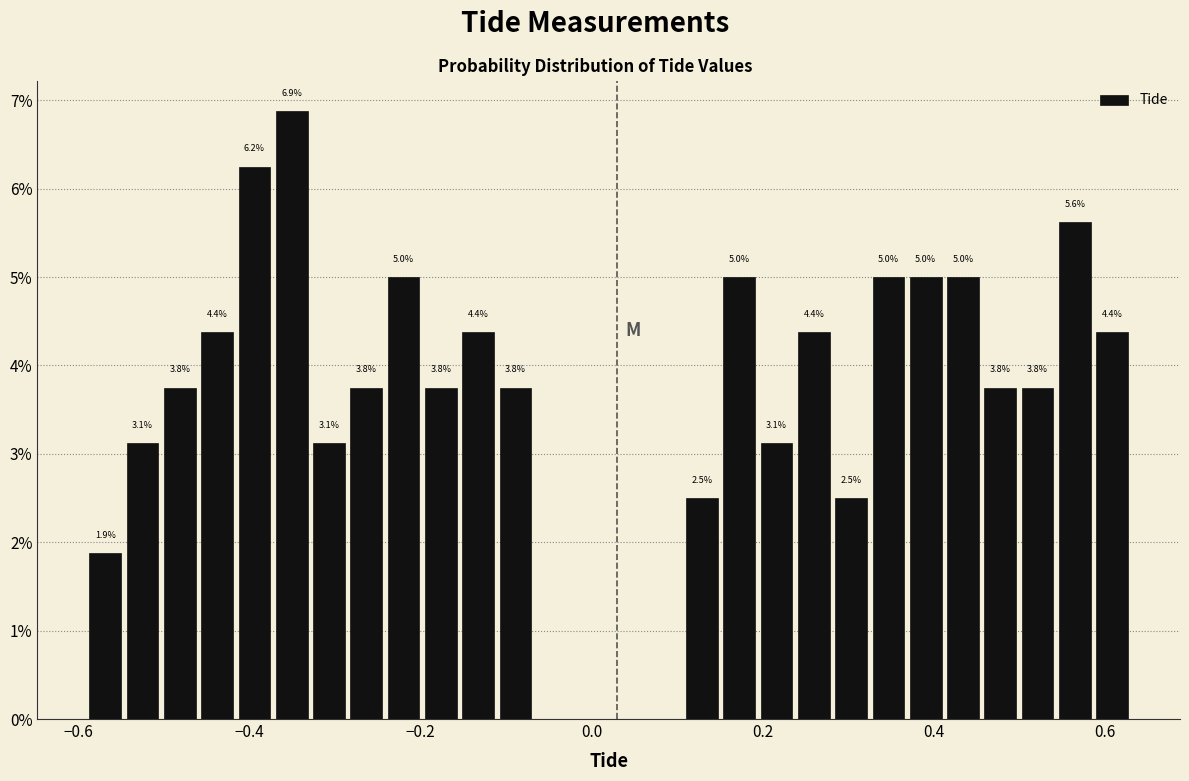

Around what value on the x-axis is the tallest bar? Give the approximate position of its centre, as read against the axis.

-0.36